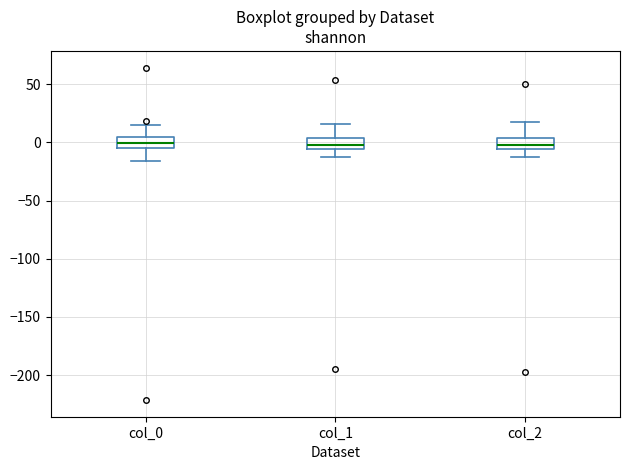

Reading left to right, transcribe this box plot: for each box, give where its median line is, the range the box spans, and where its two whiskers end, as read against the y-axis. The values are not printed on the chart, so give them approximately, as read against the axis.

col_0: median 0, box -5 to 5, whiskers -15 to 15
col_1: median 0, box -5 to 5, whiskers -10 to 15
col_2: median 0, box -5 to 5, whiskers -15 to 15